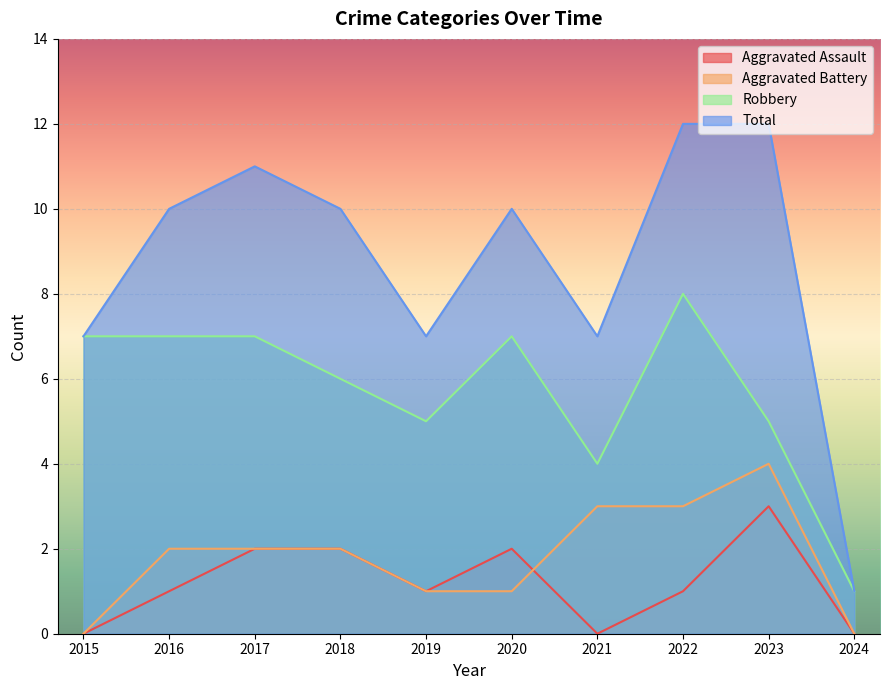

Which category has the lowest value across all series?

2015